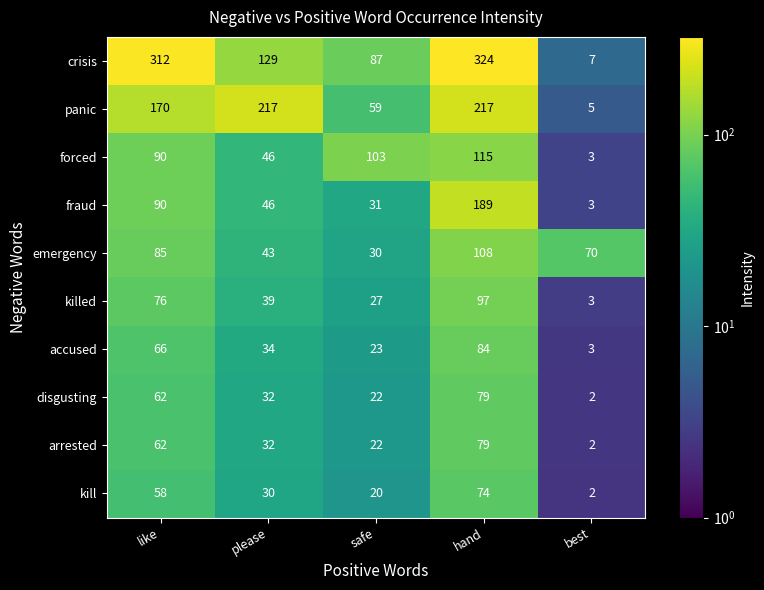

How many distinct data groups are displayed?

10